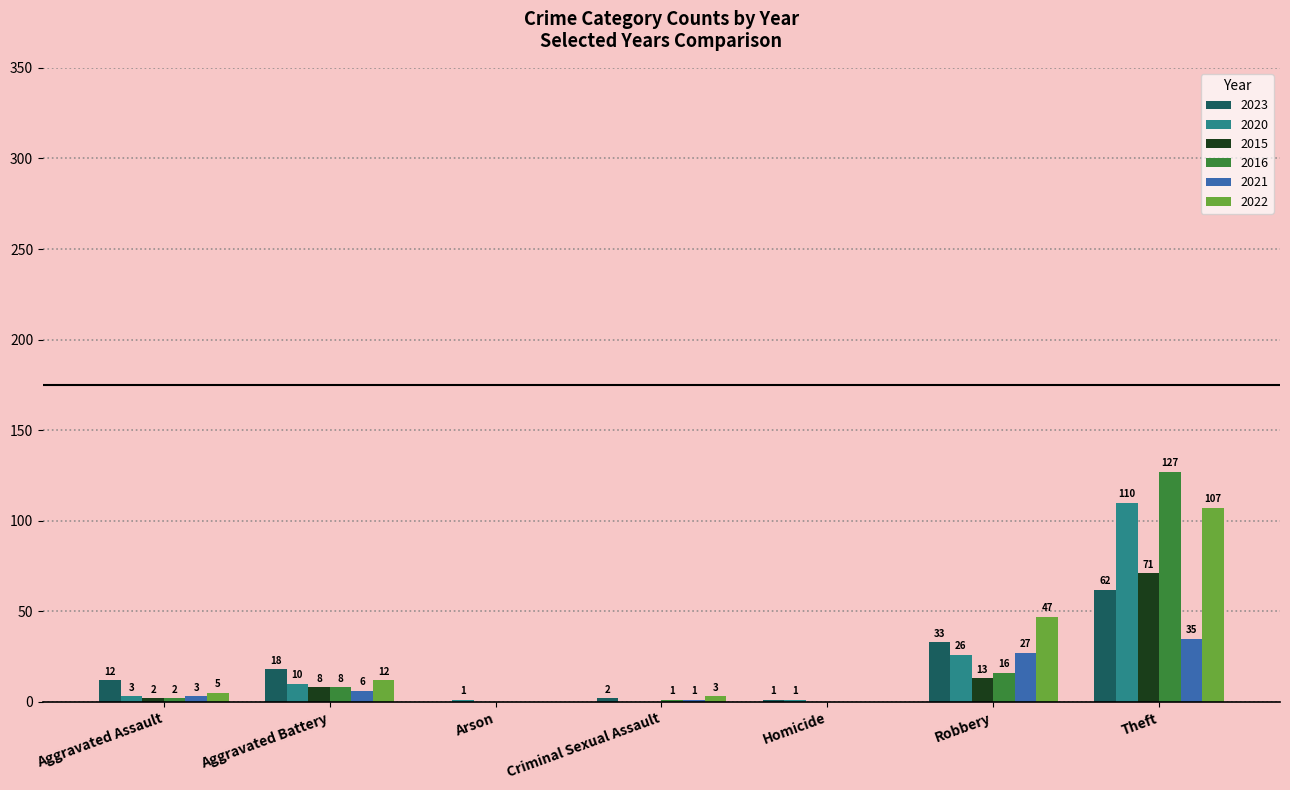

Between Arson and Criminal Sexual Assault, which series saw the biggest shift?

2022